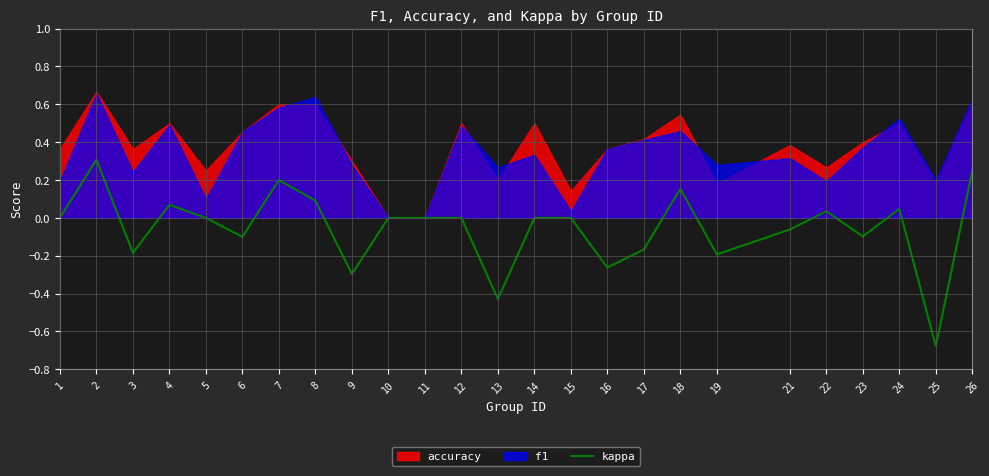

How many lines are shown in the chart?

1